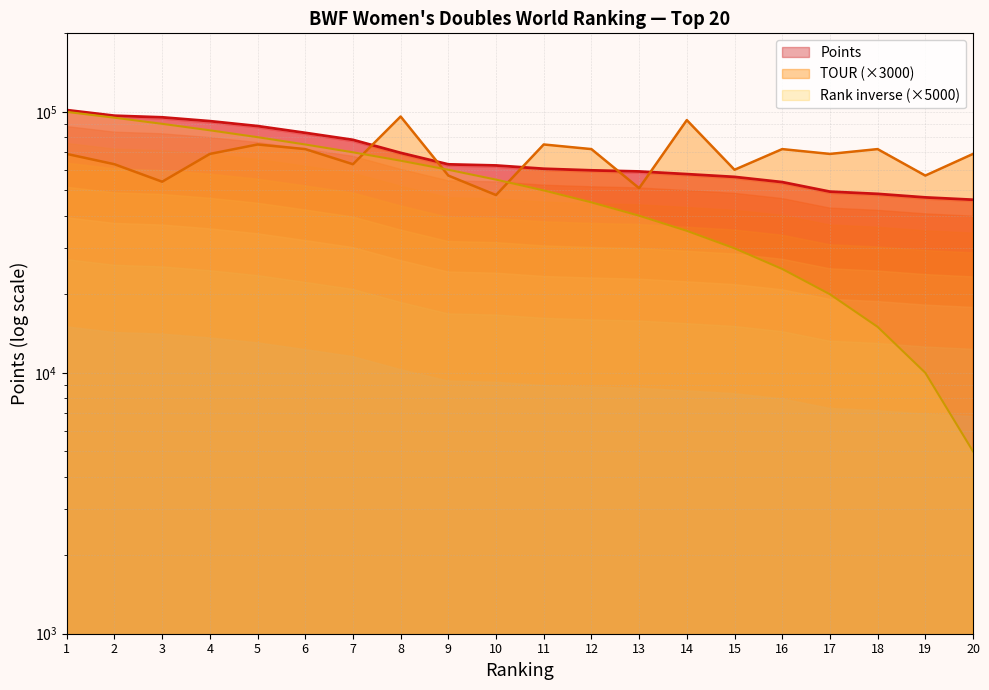

Where does the Ranking series first go above 55000?

1